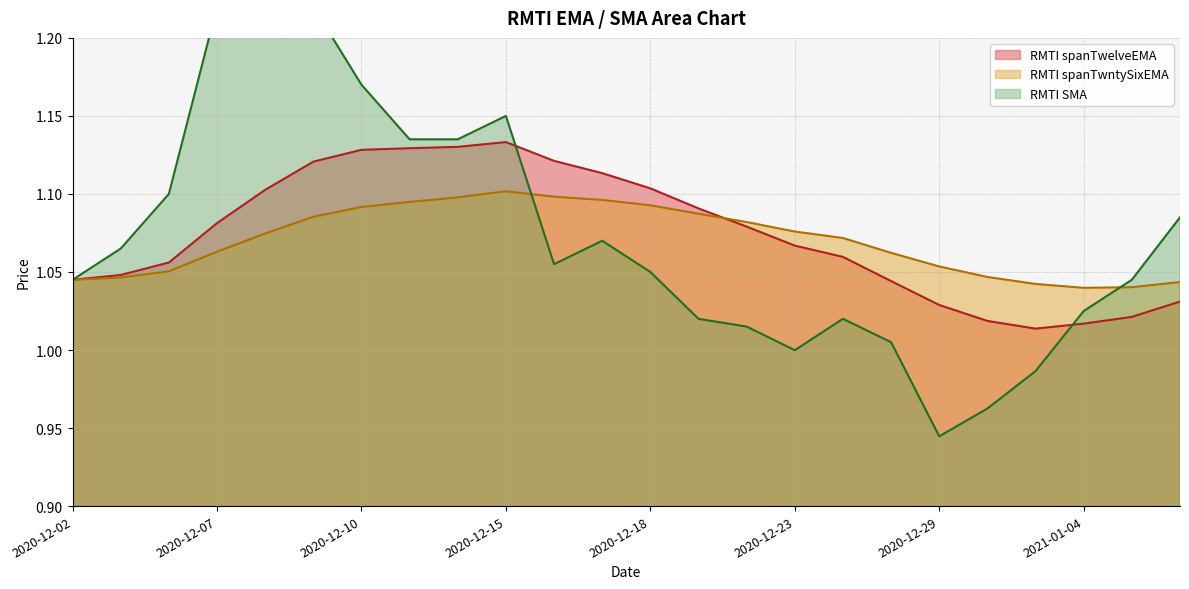

How many interior local valleys does the RMTI spanTwelveEMA series have?

1